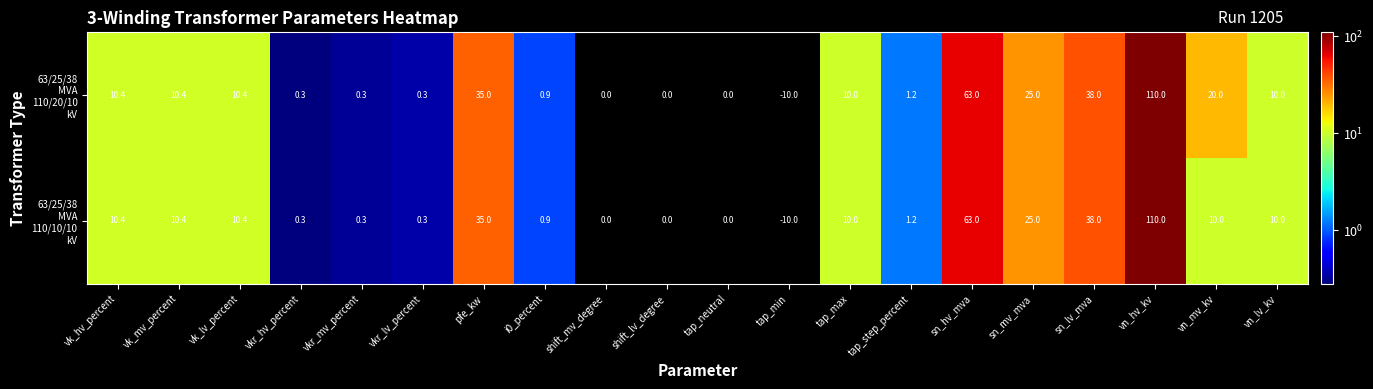

At which category is the sum across all series the highest?

vn_hv_kv